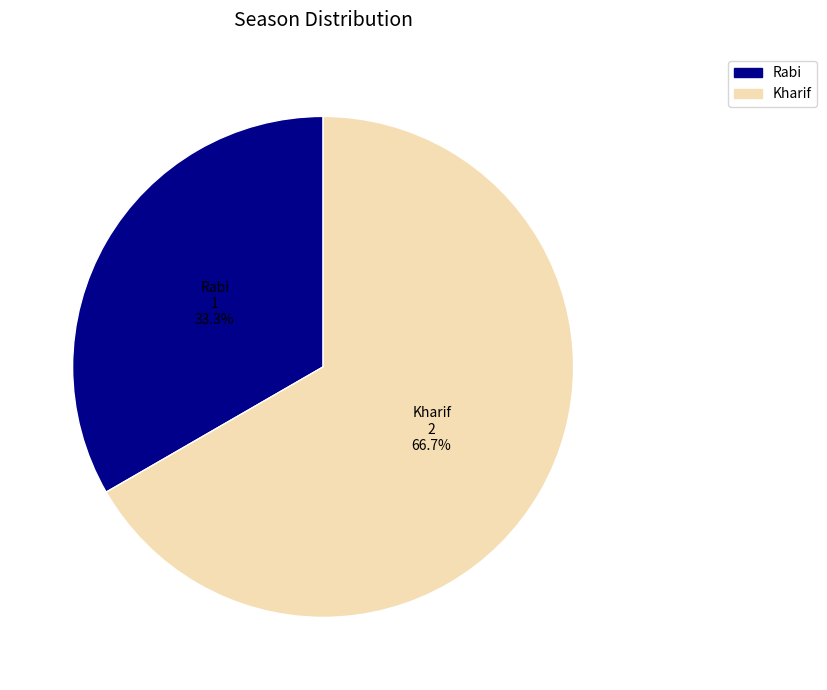

Combined, what portion of the pie is Kharif and Rabi?

100.0%